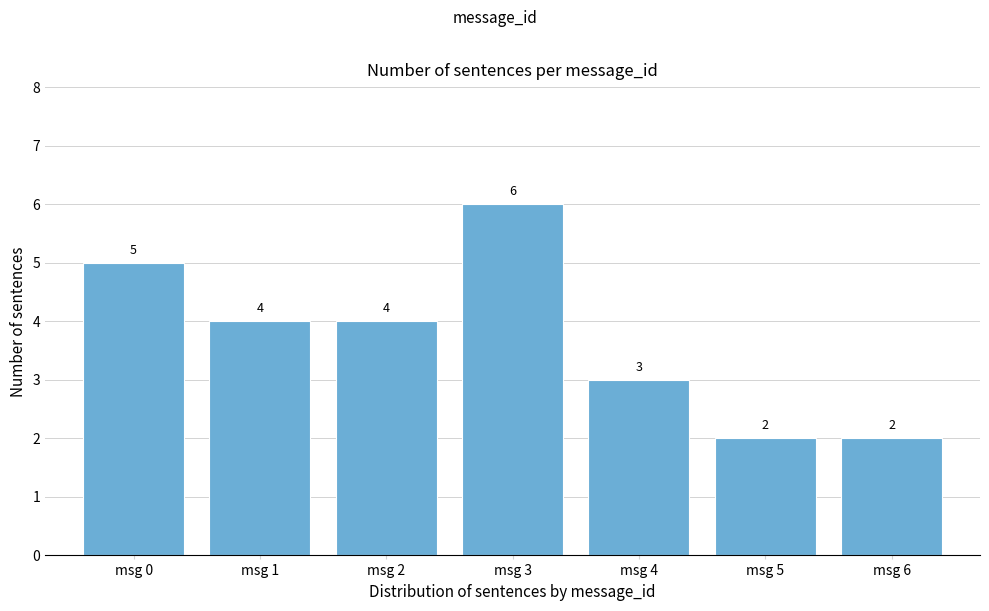

Reading left to right, list all the values displayed in this chart.

5	4	4	6	3	2	2